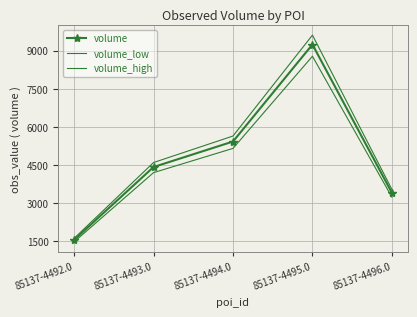

Reading left to right, transcribe all the data shown in this chart.

volume: 85137-4492.0=1546.0	85137-4493.0=4417.0	85137-4494.0=5421.0	85137-4495.0=9241.0	85137-4496.0=3401.0
volume_low: 85137-4492.0=1468.7	85137-4493.0=4196.1	85137-4494.0=5149.9	85137-4495.0=8778.9	85137-4496.0=3230.9
volume_high: 85137-4492.0=1607.8	85137-4493.0=4593.7	85137-4494.0=5637.8	85137-4495.0=9610.6	85137-4496.0=3537.0